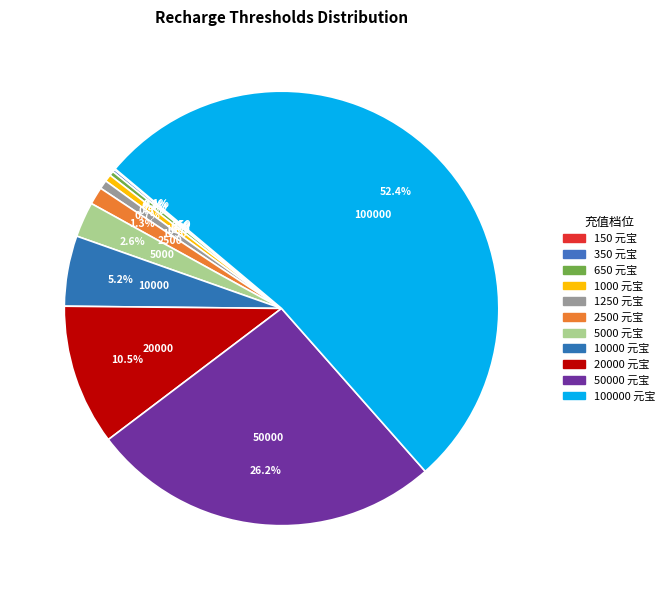

Is 1000 the majority of the pie?

No